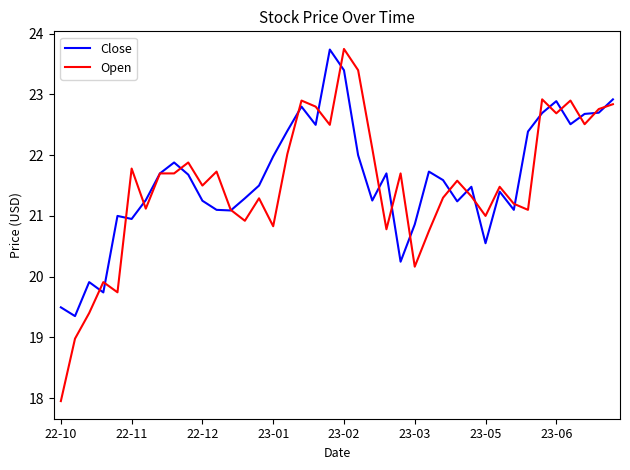

How many lines are shown in the chart?

2